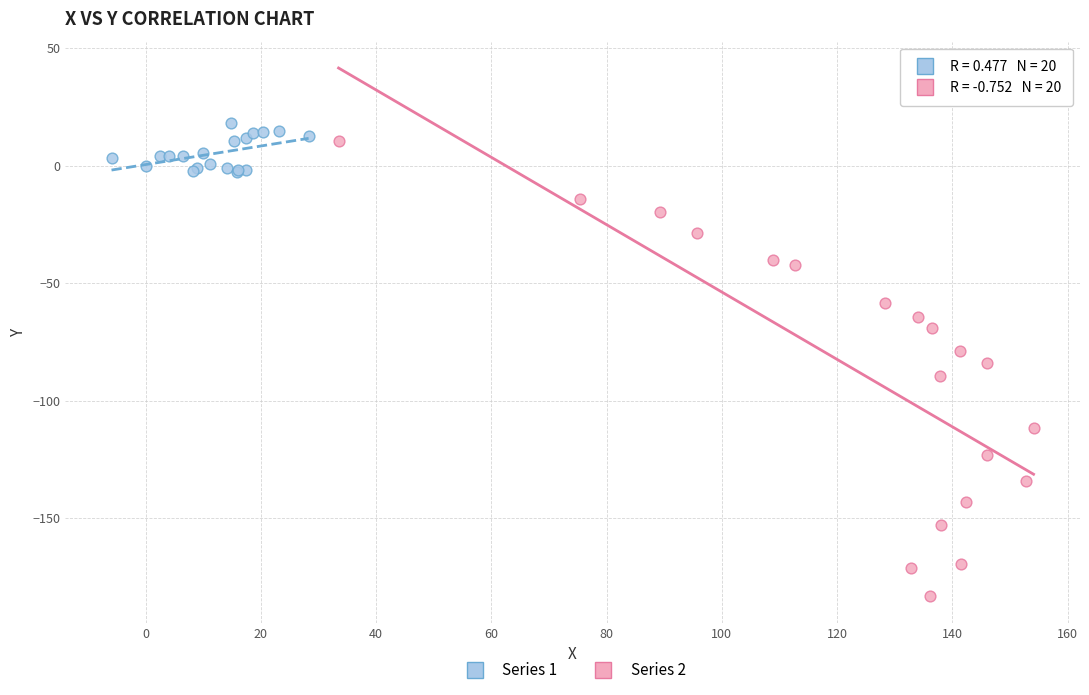

Which series has the widest spread of Y values?

Series 2